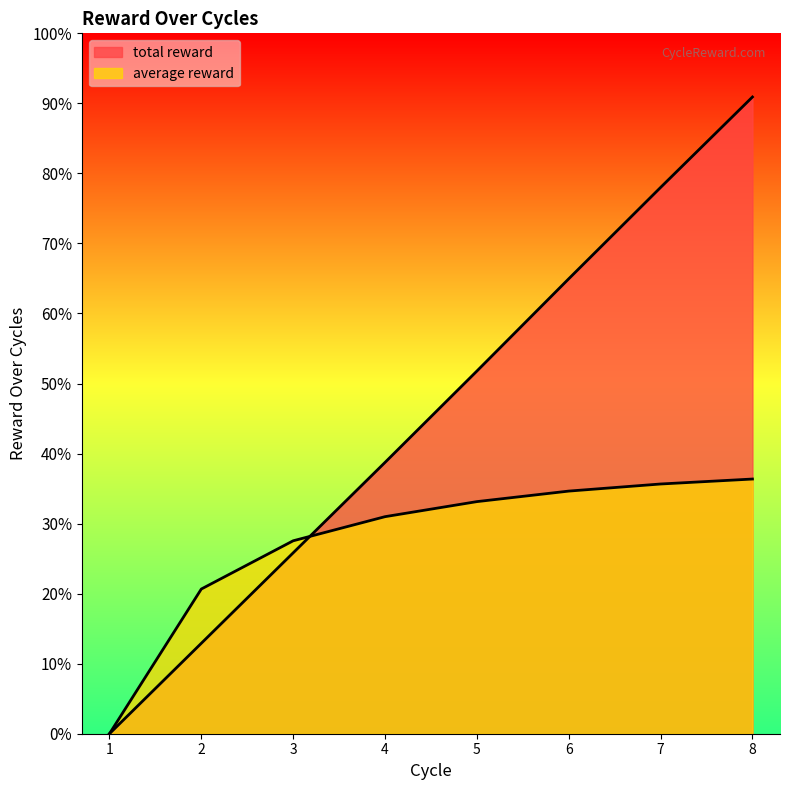

At which category is the sum across all series the highest?

8